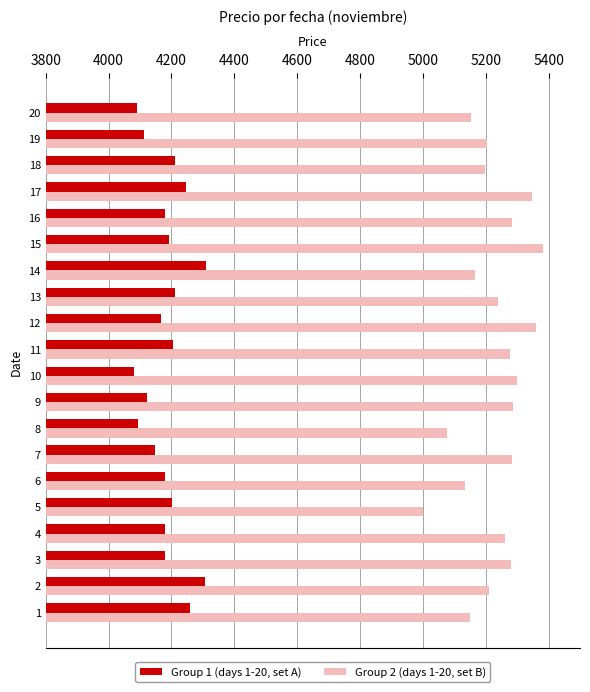

What is the total value across all series at 20?

9244